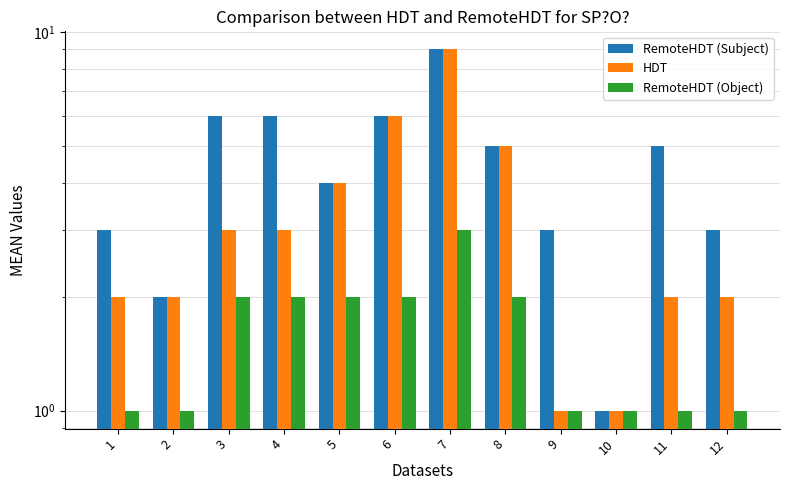

At which label does HDT reach its minimum?

9